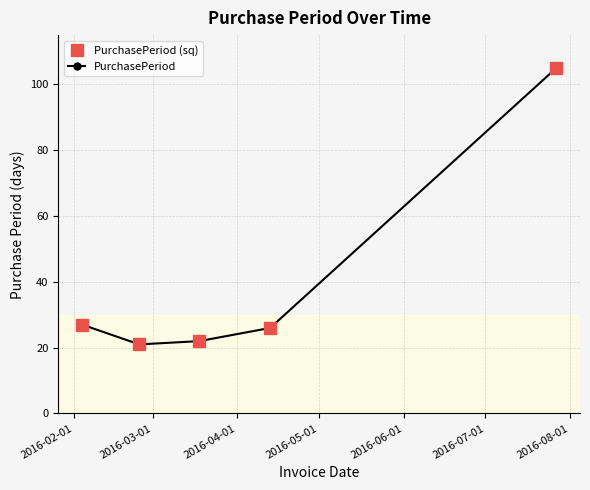

Is this an area chart (filled region under the line)?

No